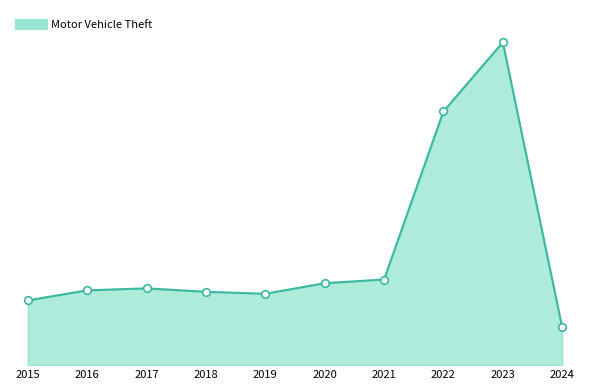

Does the chart have visible grid lines?

No